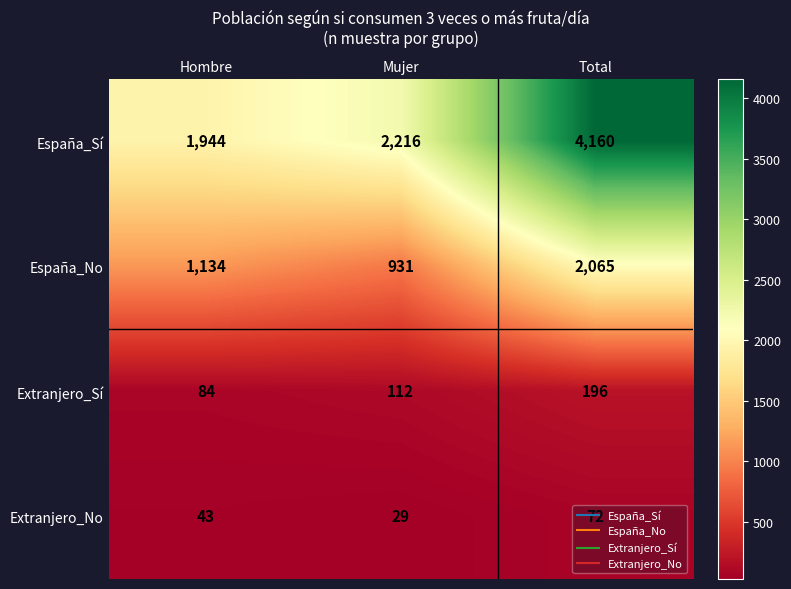

Between Hombre and Total, which series saw the biggest shift?

España_Sí